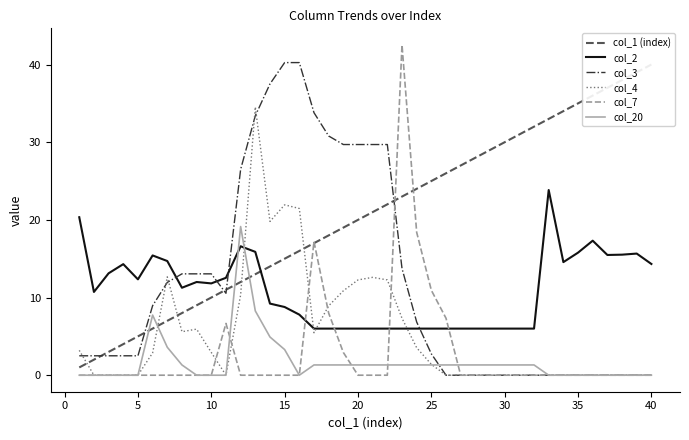

The col_20 series shows 0.0 at 5. True or false?

True